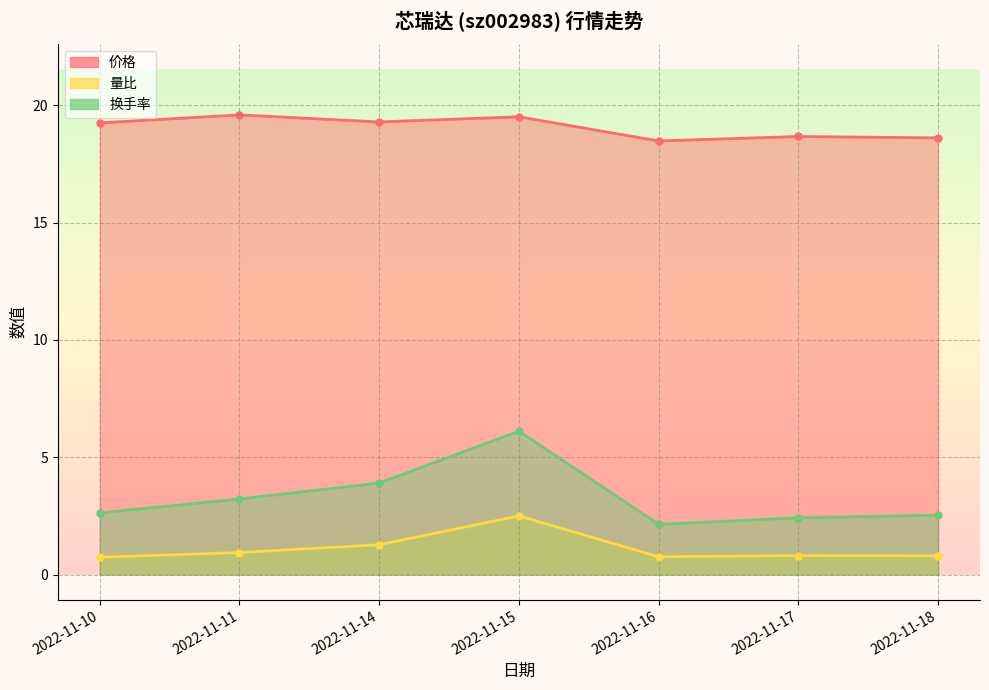

The value of 价格 at 2022-11-17 is 18.7. True or false?

True